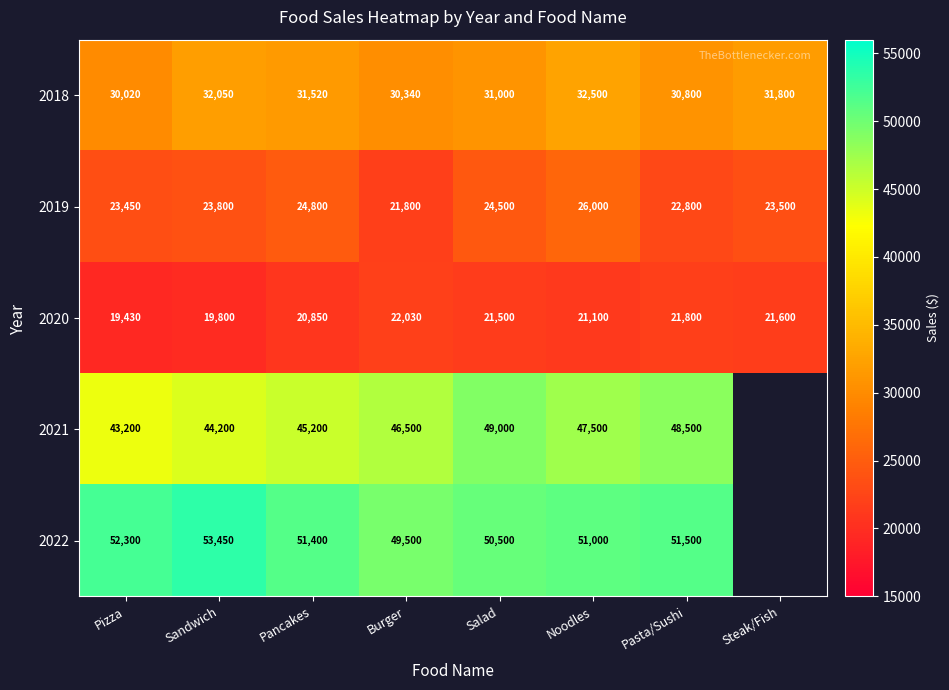

Is it true that 2019 equals 12854.8 at Noodles?

False